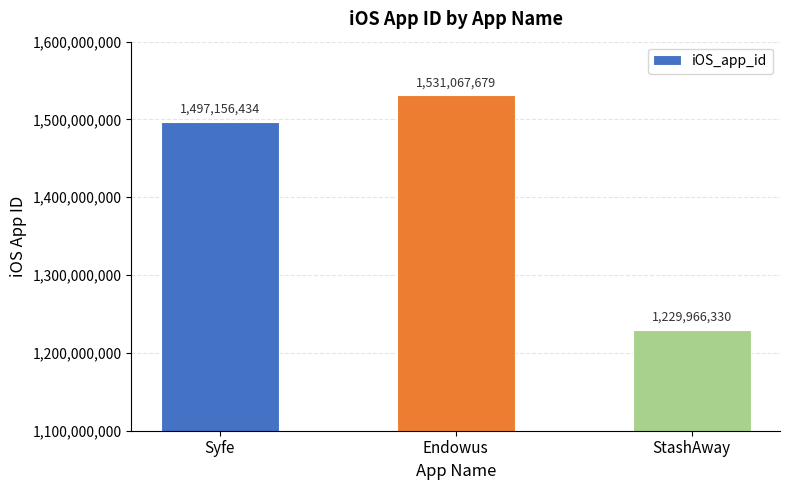

What is the average value?

1419396814